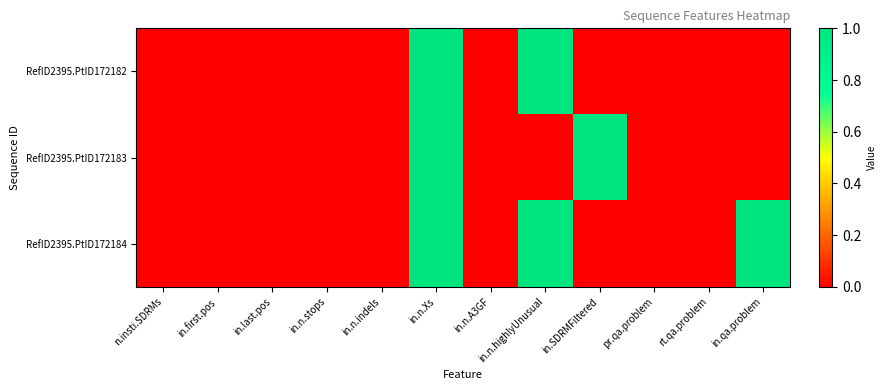

Which series has the largest range (max minus min)?

RefID2395.PtID172182